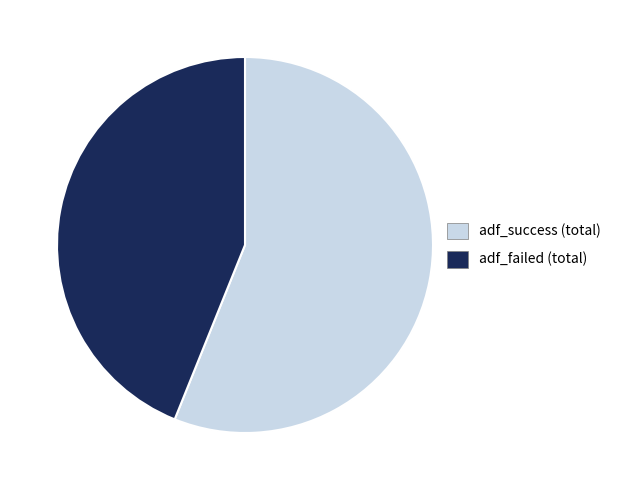

True or false: adf_success (total) accounts for 56% of the total.

True